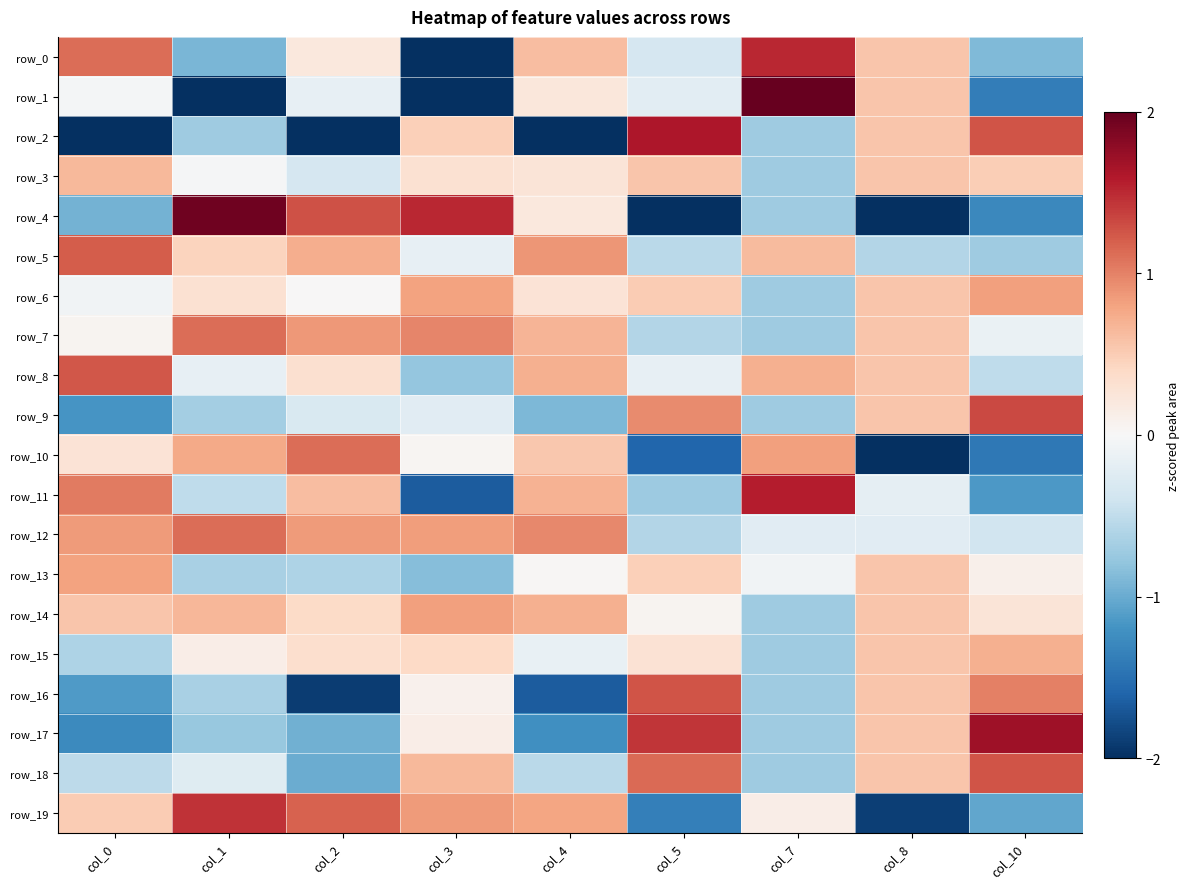

Is the value of row_18 at col_0 greater than the value of row_6 at col_7?

Yes